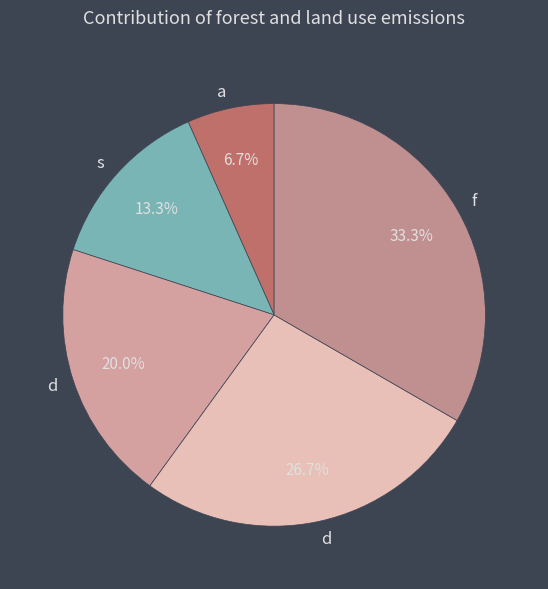

How many slices are in this pie chart?

5